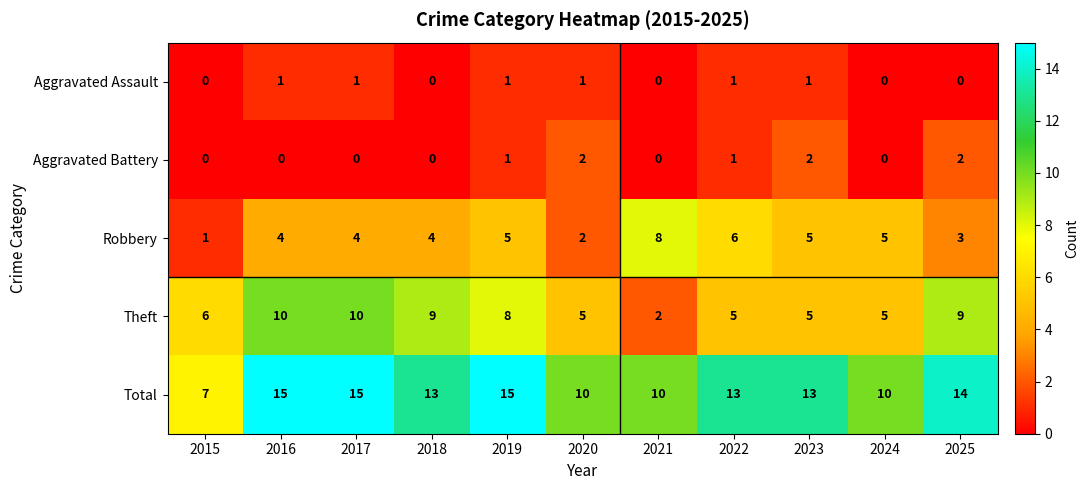

The Aggravated Assault series shows 0 at 2021. True or false?

True